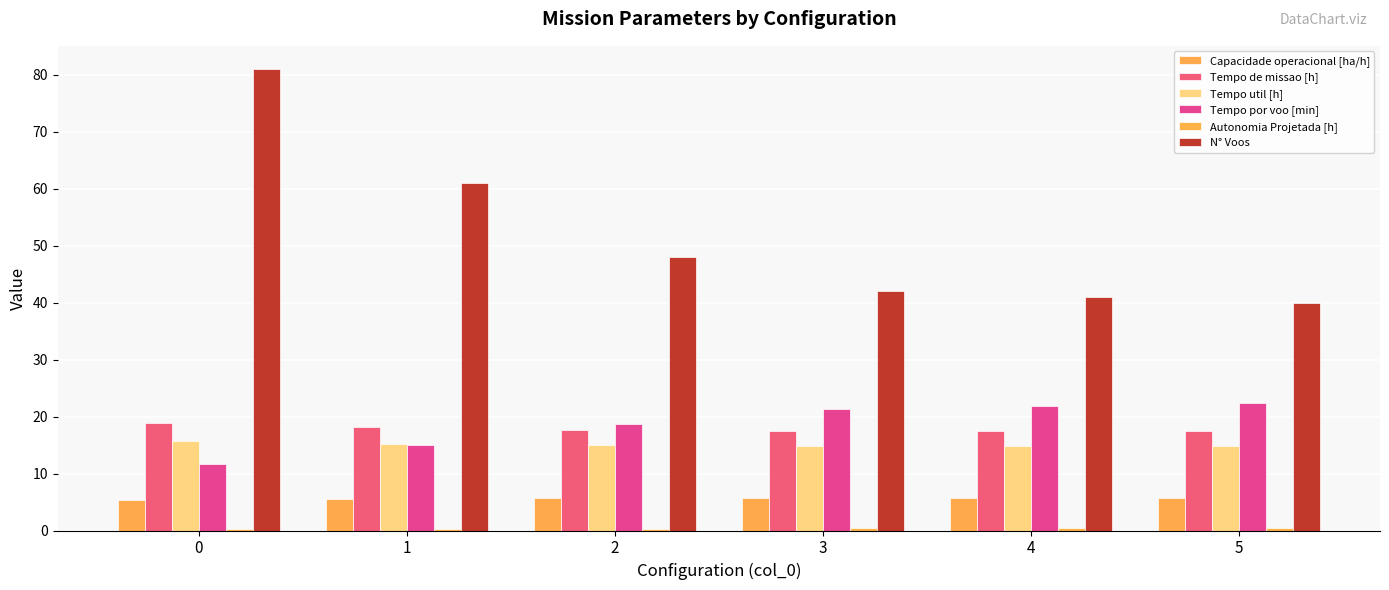

Does the chart contain stacked bars?

No